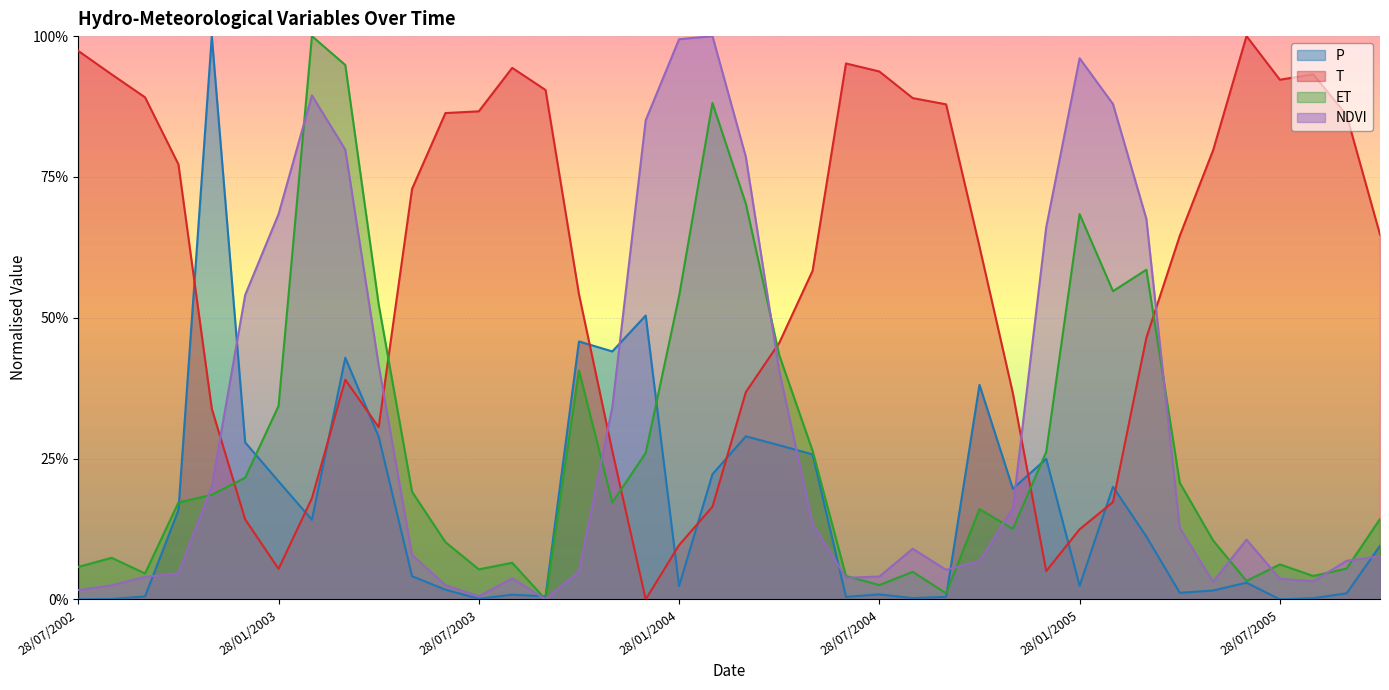

Between which two adjacent categories do T and P first intersect?

28/10/2002 and 28/11/2002